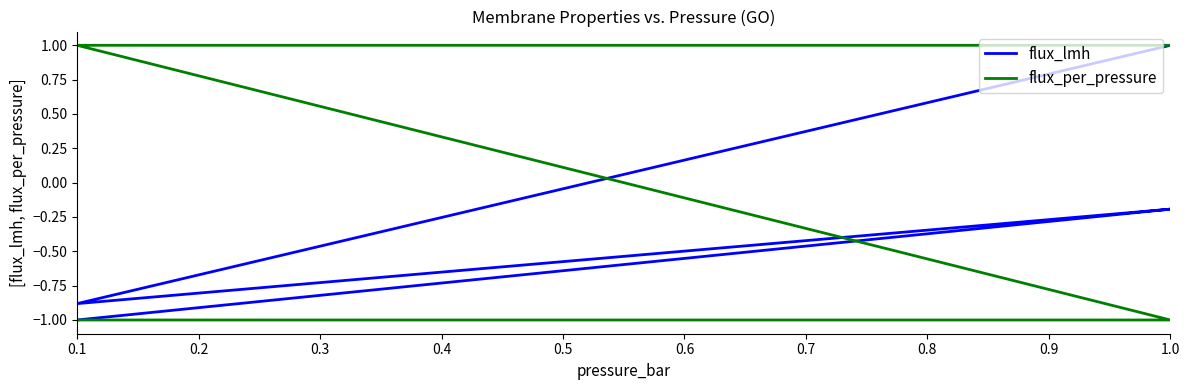

At 0.4, list the series in order from largest to smallest.

flux_lmh, flux_per_pressure